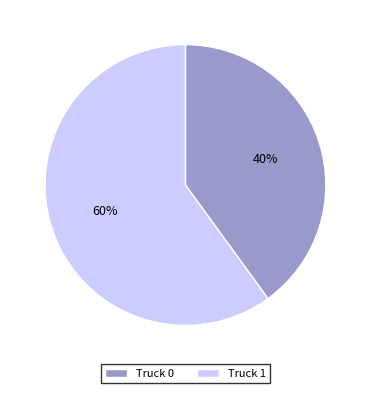

To the nearest percent, what is the difference between the largest and smallest slice percentages?

20%